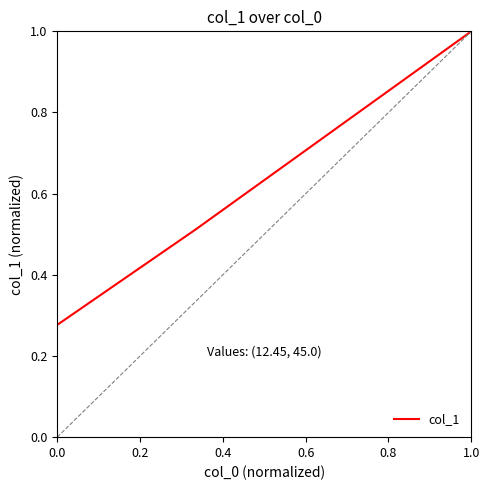

How many values are between 0 and 1?

4